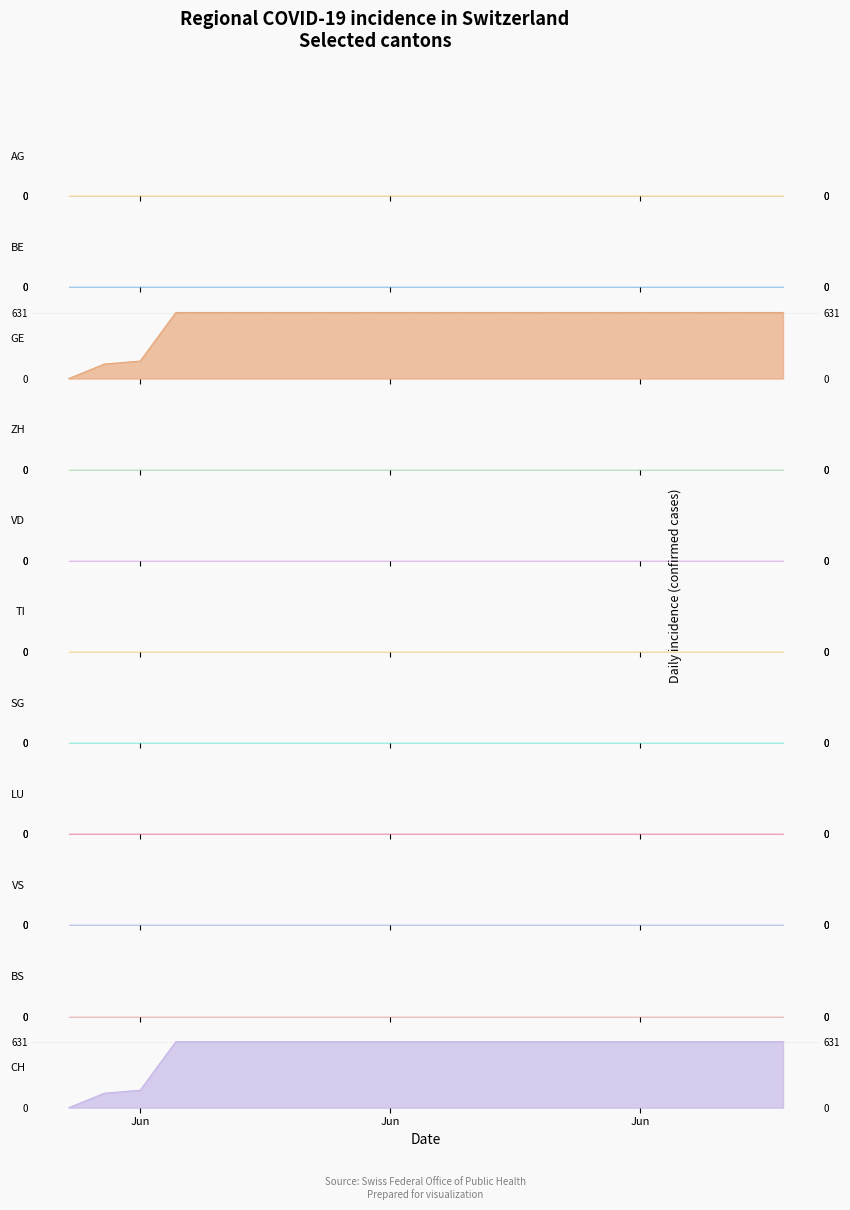

Rank the series at 2020-06-17 from highest to lowest value.

GE, CH